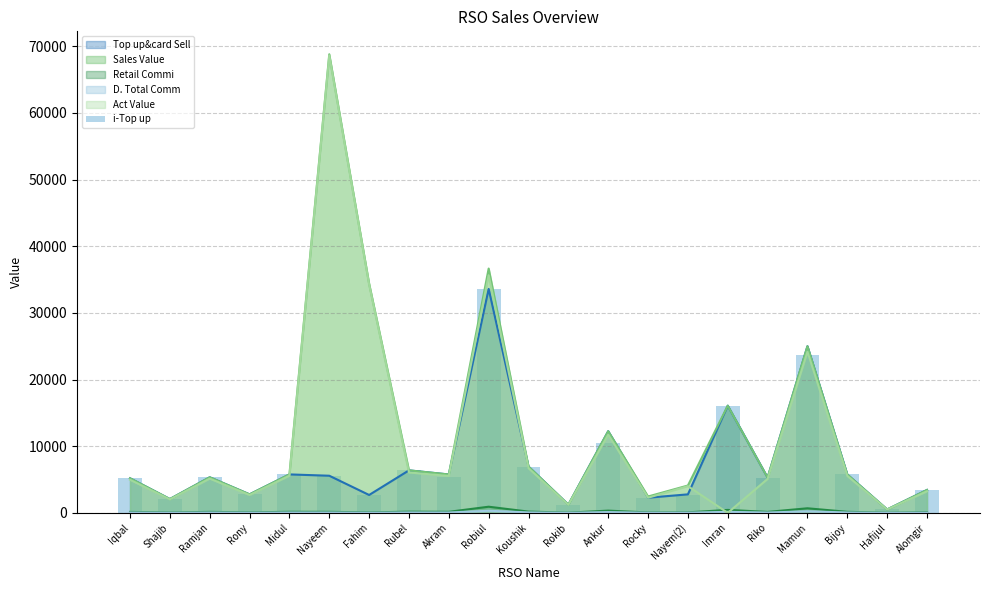

List the labels in order of value, smallest first.

Hafijul, Rokib, Shajib, Rocky, Fahim, Nayem(2), Rony, Alomgir, Iqbal, Riko, Ramjan, Akram, Nayeem, Bijoy, Midul, Rubel, Koushik, Ankur, Imran, Mamun, Robiul